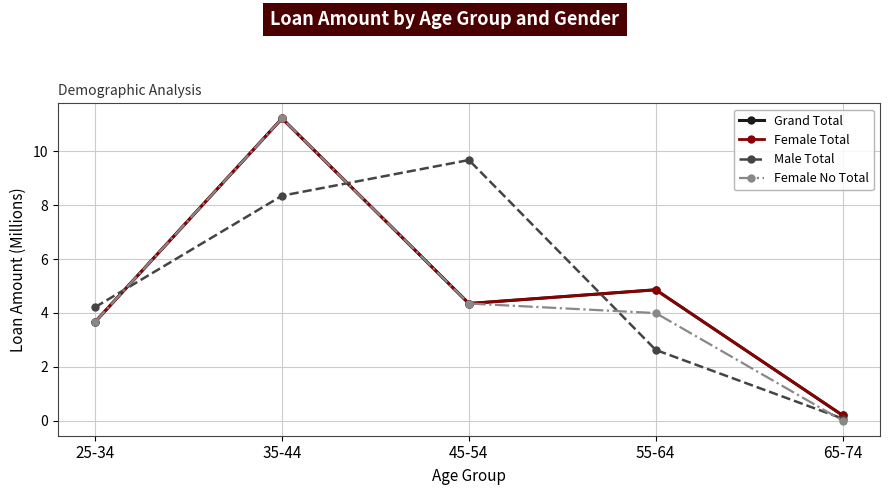

The Male Total series shows 2.6 at 55-64. True or false?

True